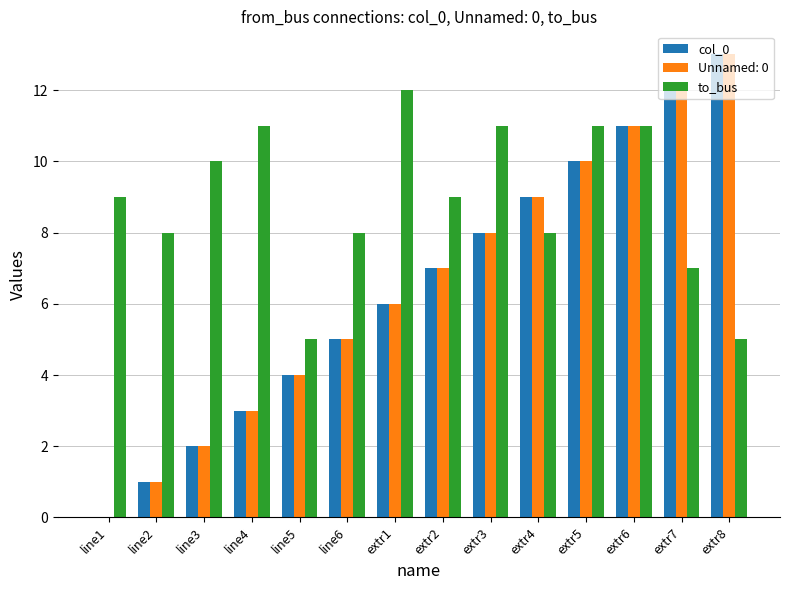

Is the value of to_bus at line6 greater than the value of col_0 at line1?

Yes